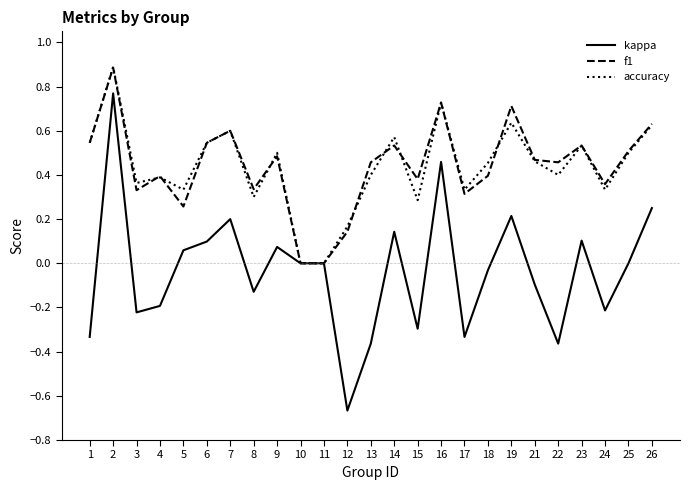

Which series changed the most between 22 and 25?

kappa